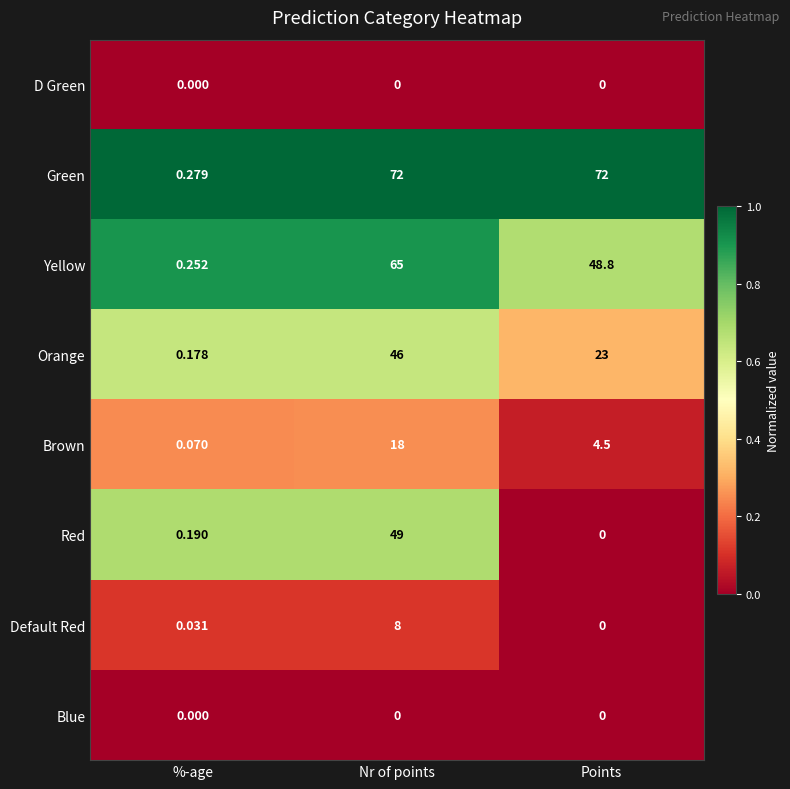

List the labels in order of Red value, largest first.

Nr of points, %-age, Points